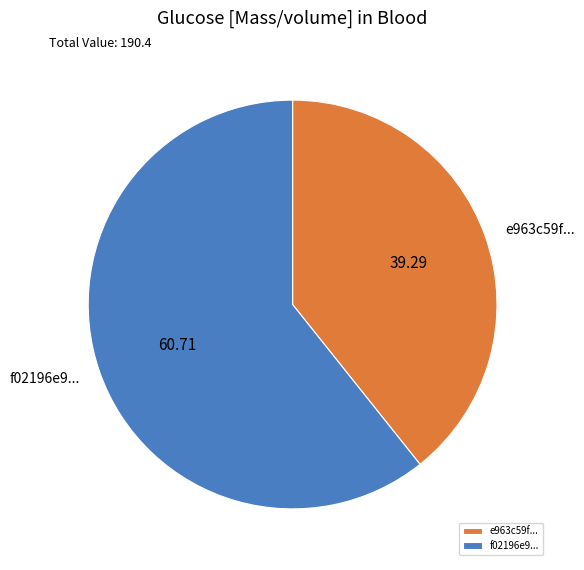

Approximately how many times larger is the value at e963c59f... compared to f02196e9...?

0.6